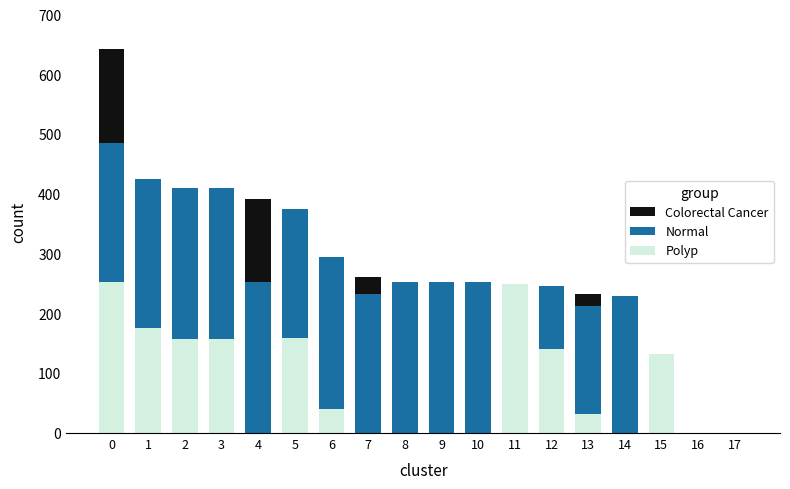

What is the total value across all series at 0?

643.0